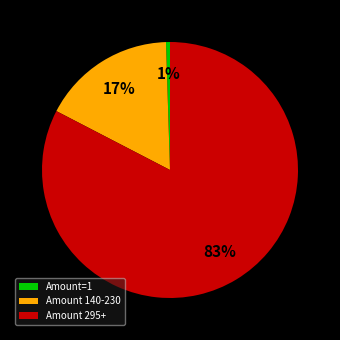

Rank the categories by value from lowest to highest.

Amount=1, Amount 140-230, Amount 295+